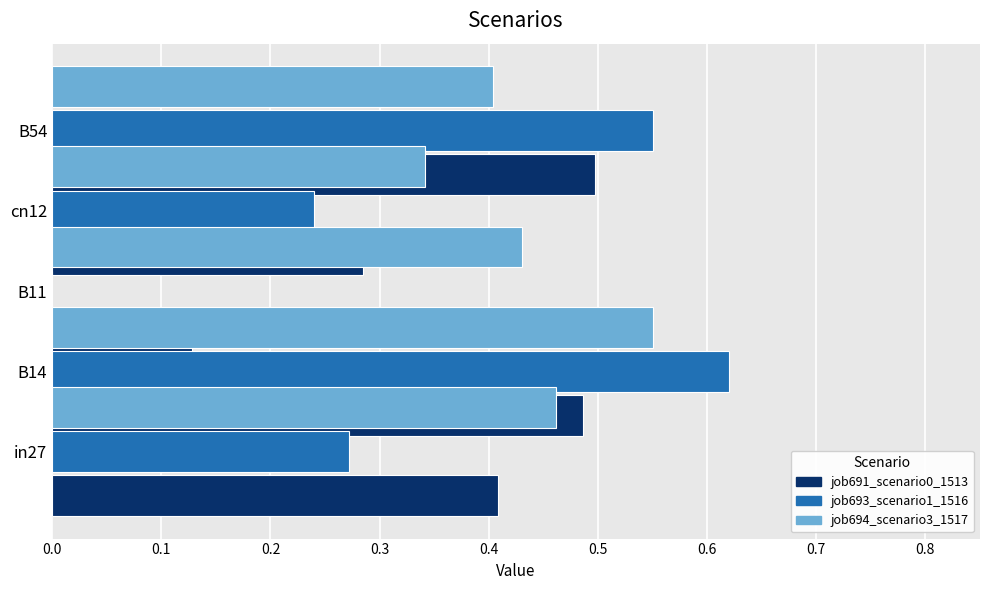

List the series in order of their overall mean, lowest first.

job693_scenario1_1516, job691_scenario0_1513, job694_scenario3_1517